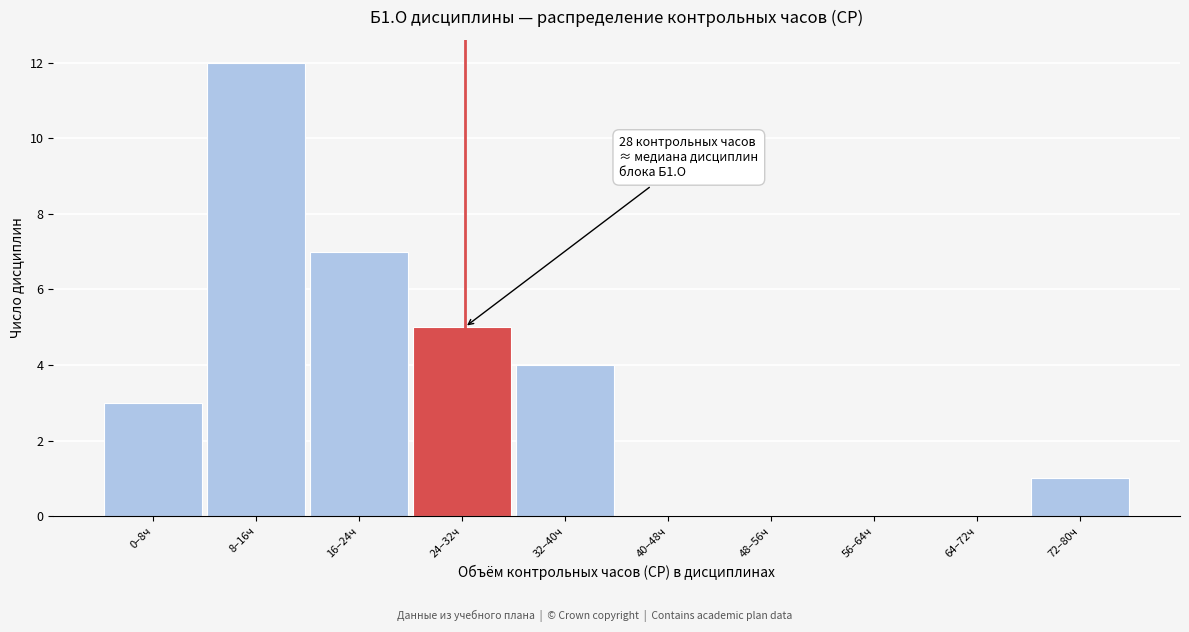

Reading left to right, transcribe all the data shown in this chart.

0–8ч=3	8–16ч=12	16–24ч=7	24–32ч=5	32–40ч=4	40–48ч=0	48–56ч=0	56–64ч=0	64–72ч=0	72–80ч=1